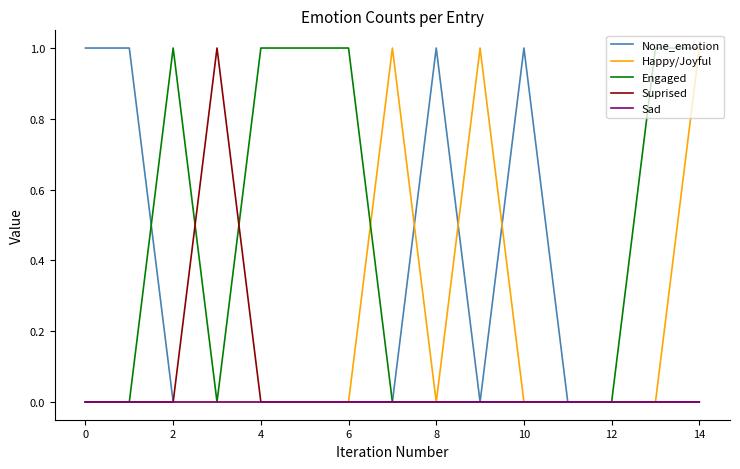

Rank the series by their average value, from lowest to highest.

Sad, Suprised, Happy/Joyful, None_emotion, Engaged